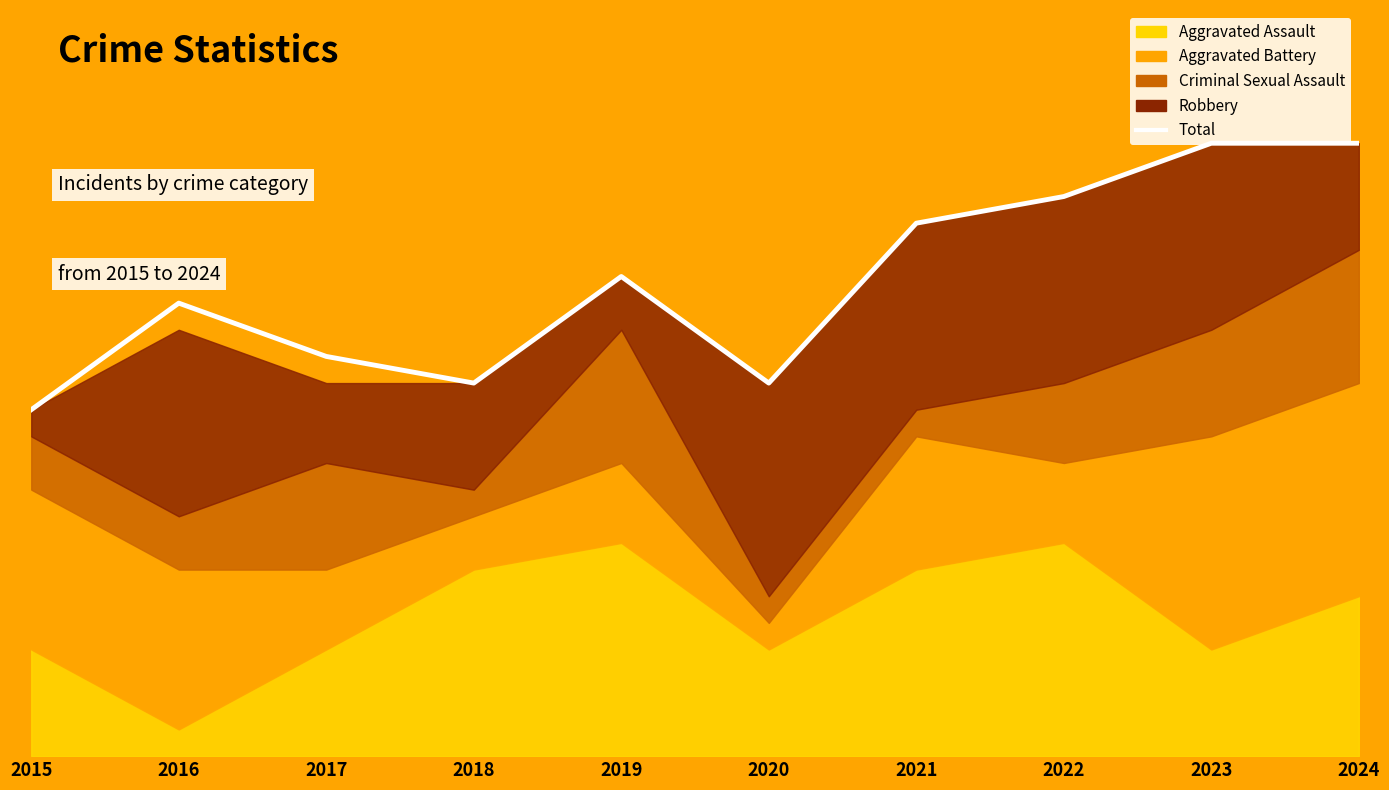

Reading right to left, extract all data points from this chart.

2024=23	2023=23	2022=21	2021=20	2020=14	2019=18	2018=14	2017=15	2016=17	2015=13